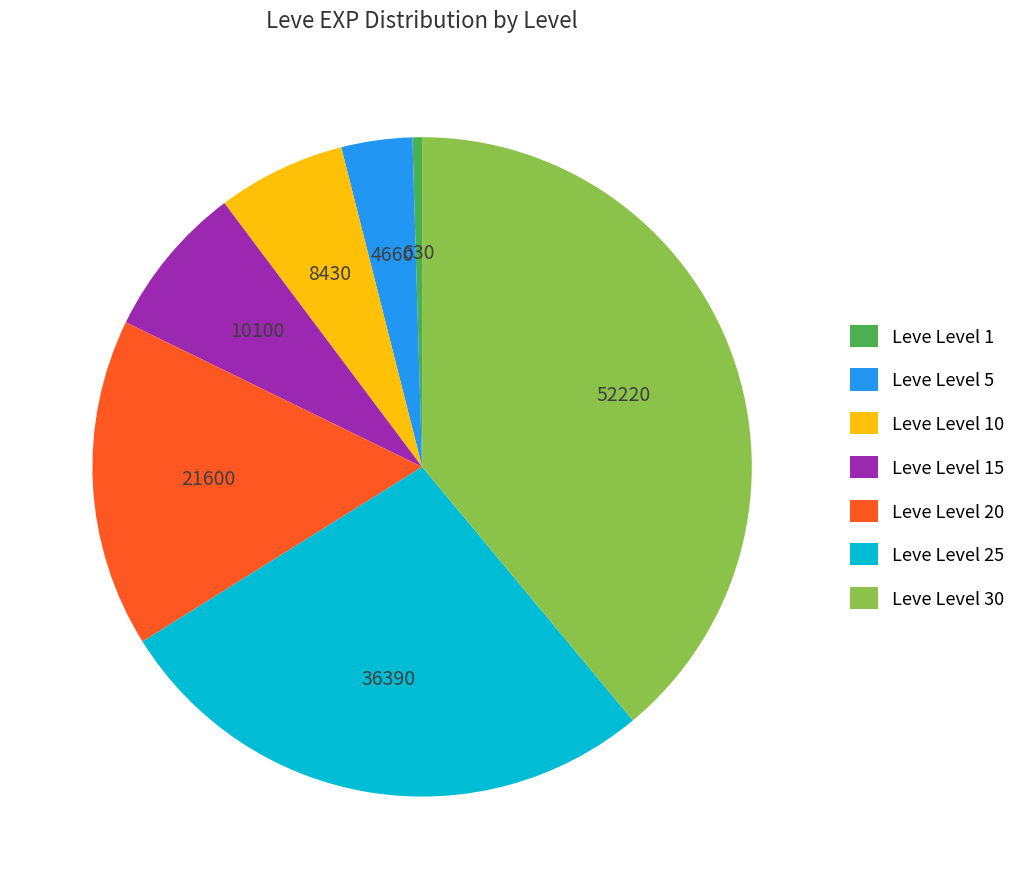

True or false: Leve Level 15 accounts for 8% of the total.

True